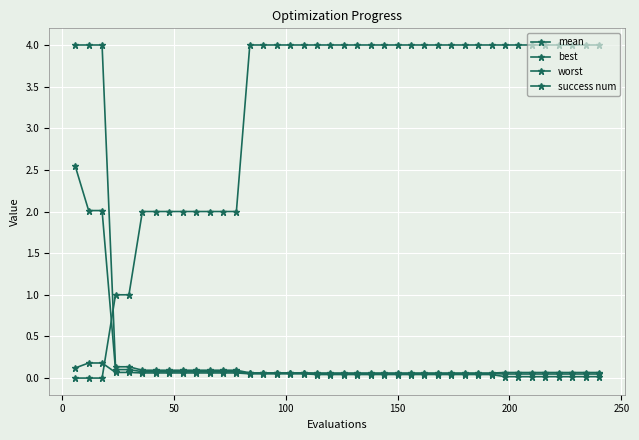

How many series are shown in this chart?

4